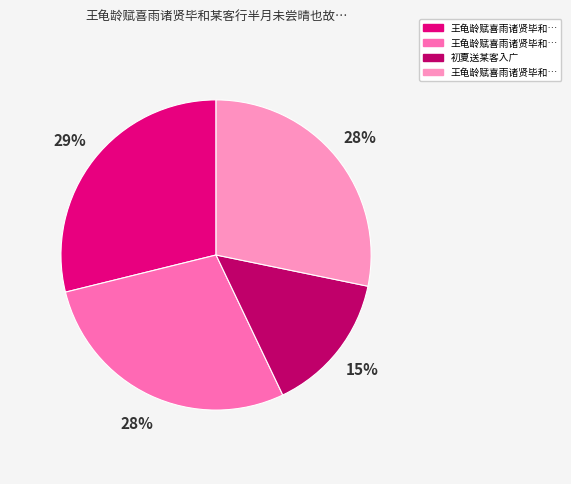

How many segments does this pie chart have?

4